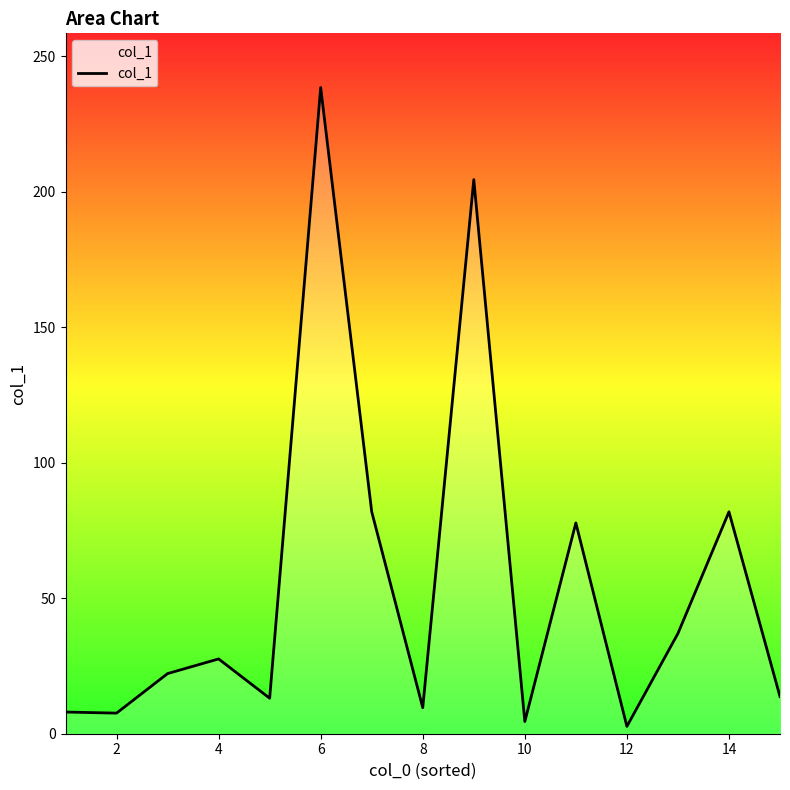

What is the difference between the maximum and minimum values?

235.8